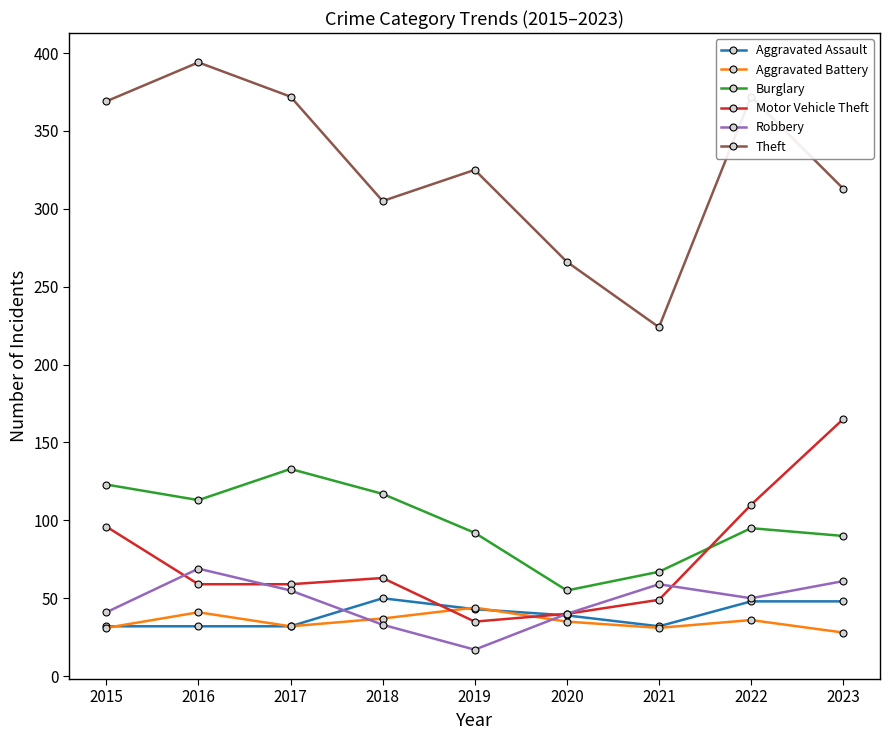

Which series changed the most between 2016 and 2020?

Theft